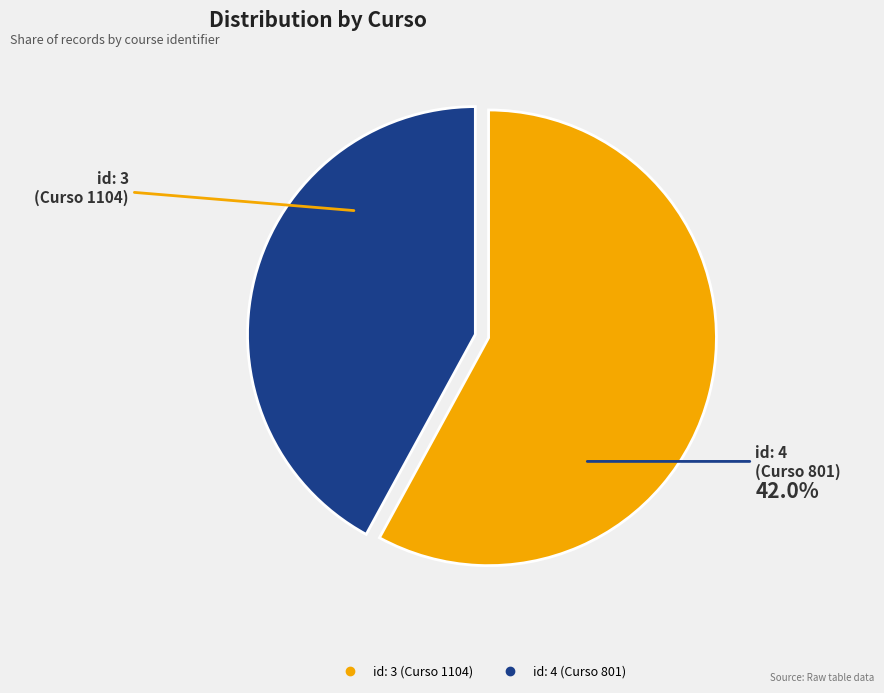

What is the largest slice in the pie chart?

id: 3 (Curso 1104)